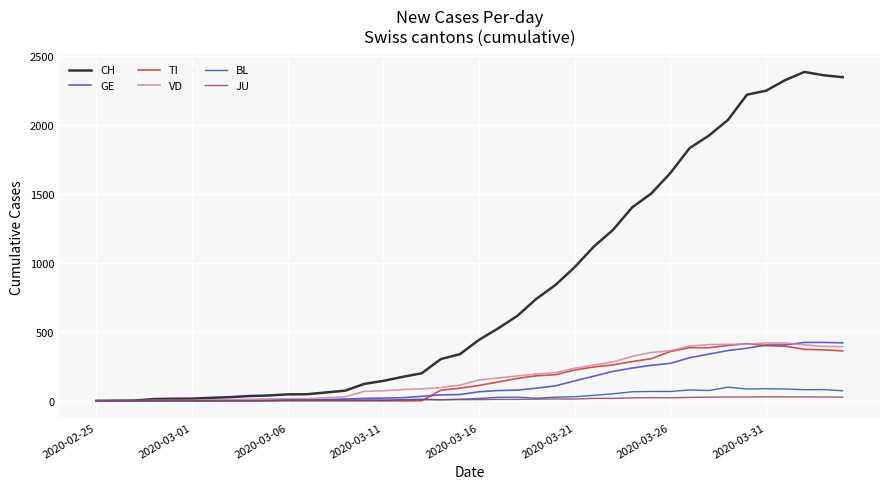

Which series has the largest range (max minus min)?

CH